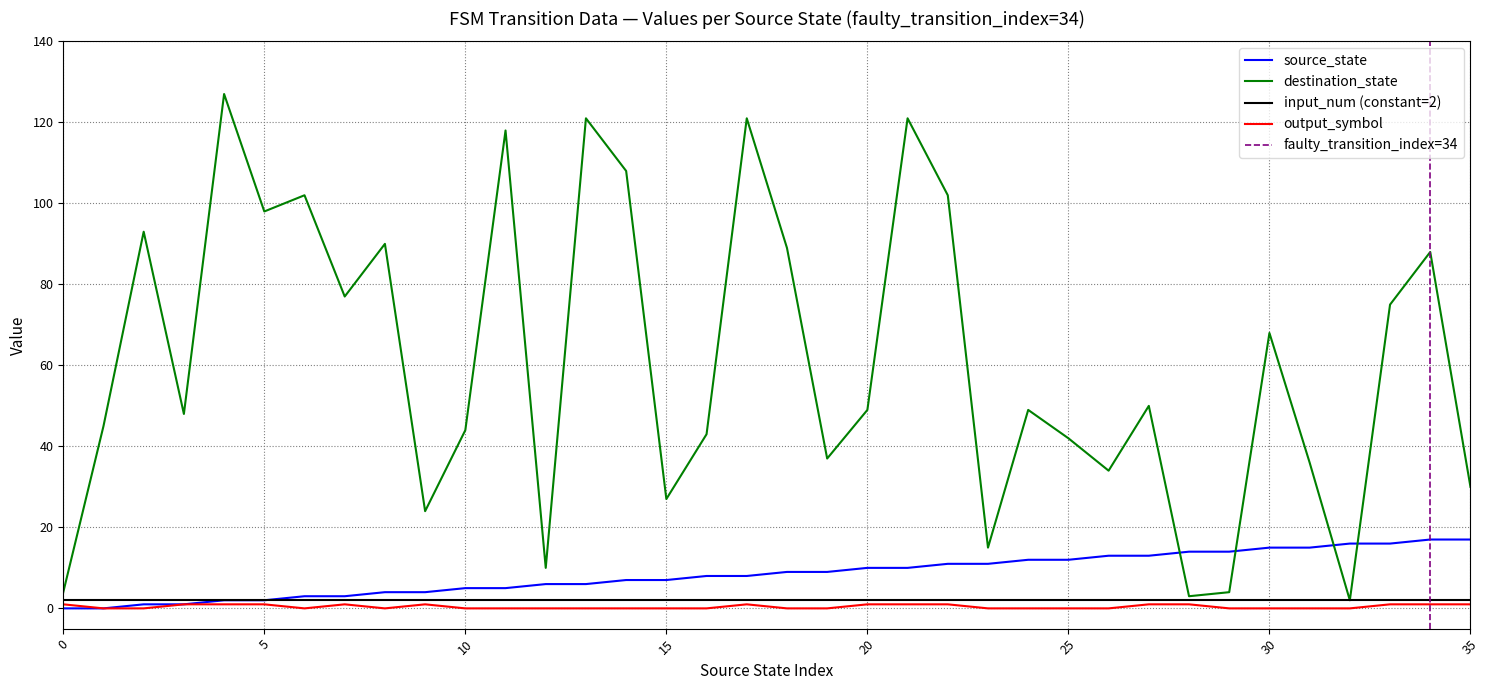

Which series changed the most between 21 and 24?

destination_state